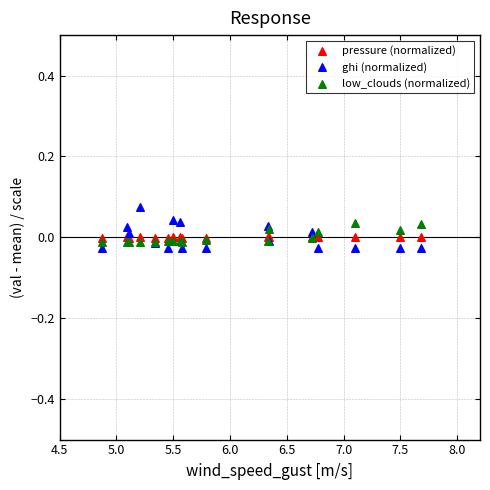

Which series has the widest spread of Y values?

ghi (normalized)